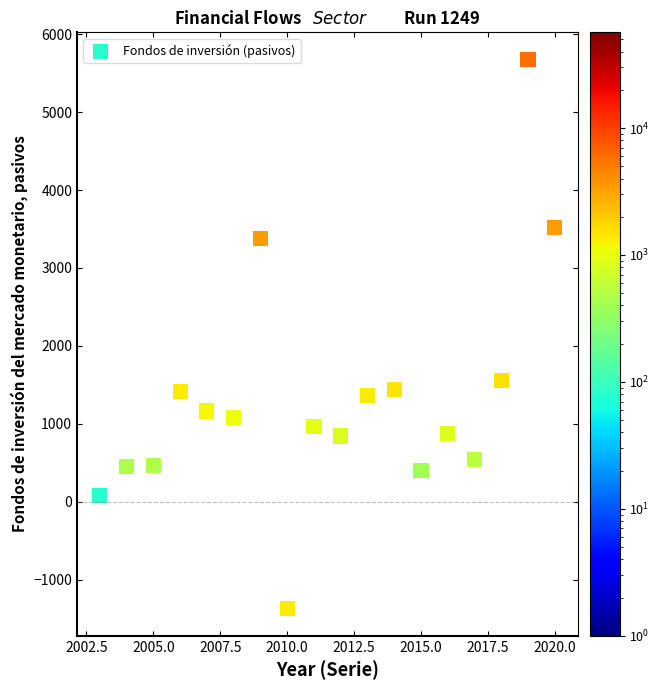

What is the range of X values (max minus min)?

17